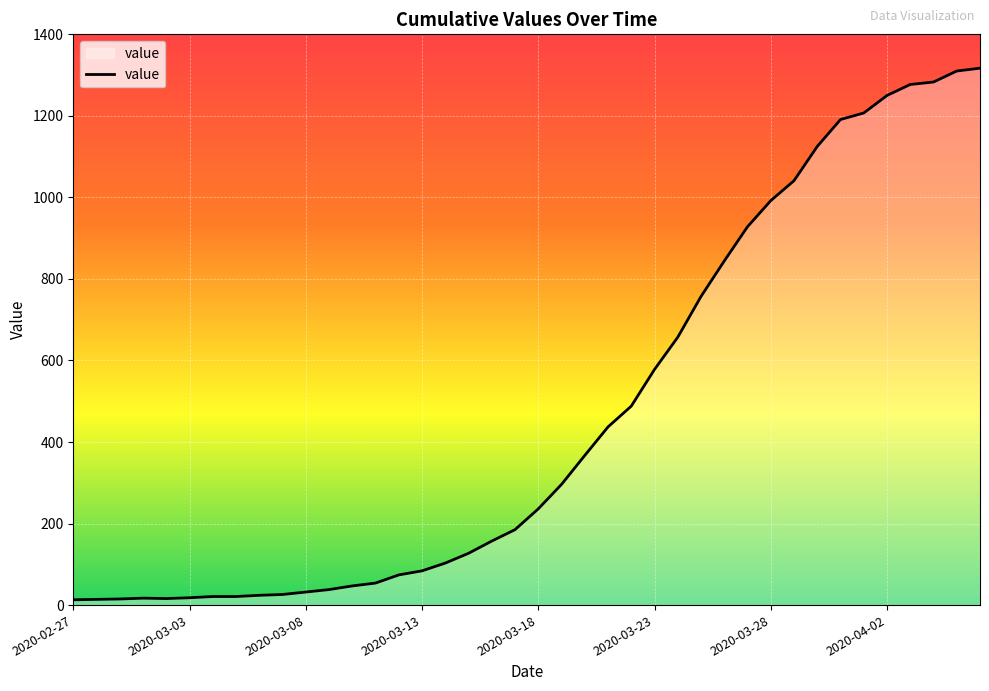

What is the maximum value shown in the chart?

1317